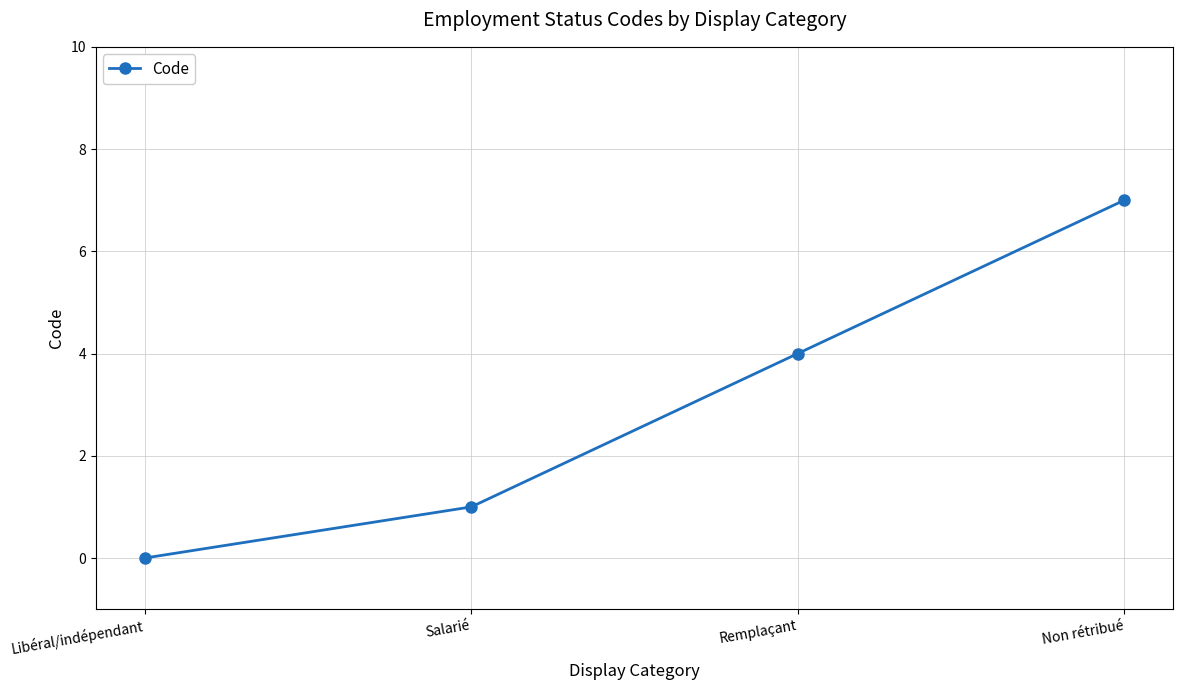

How many values are above zero?

3